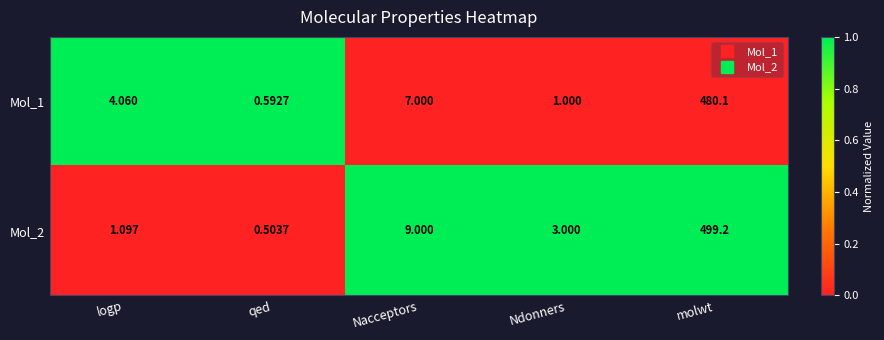

What is the difference between the highest and lowest values at Ndonners?

2.0